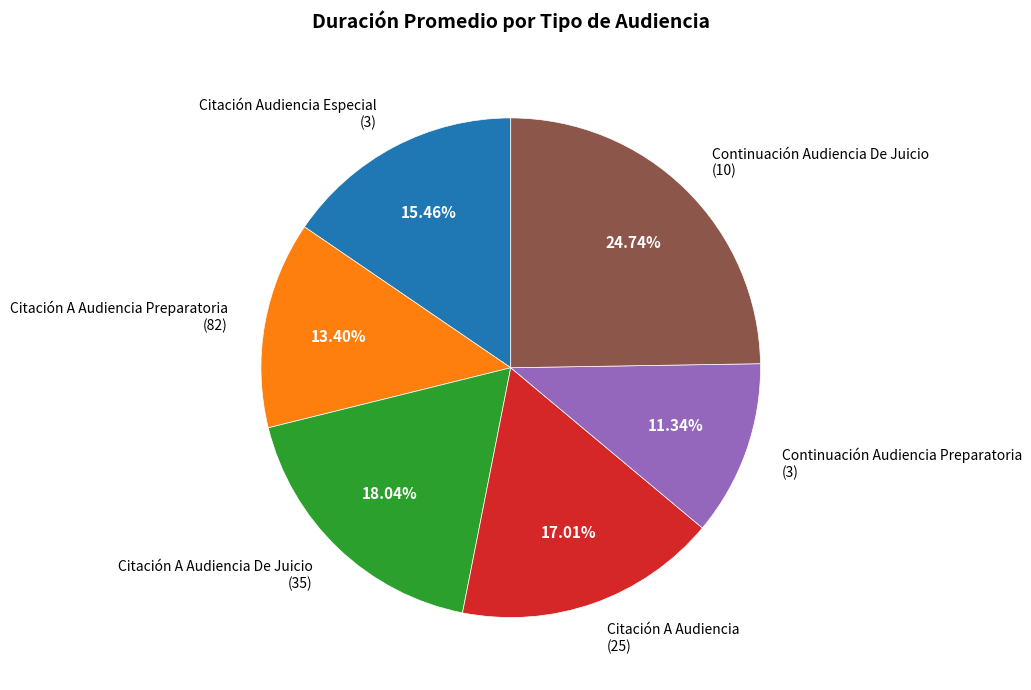

Rank the categories by value from lowest to highest.

Continuación Audiencia Preparatoria (3), Citación A Audiencia Preparatoria (82), Citación Audiencia Especial (3), Citación A Audiencia (25), Citación A Audiencia De Juicio (35), Continuación Audiencia De Juicio (10)